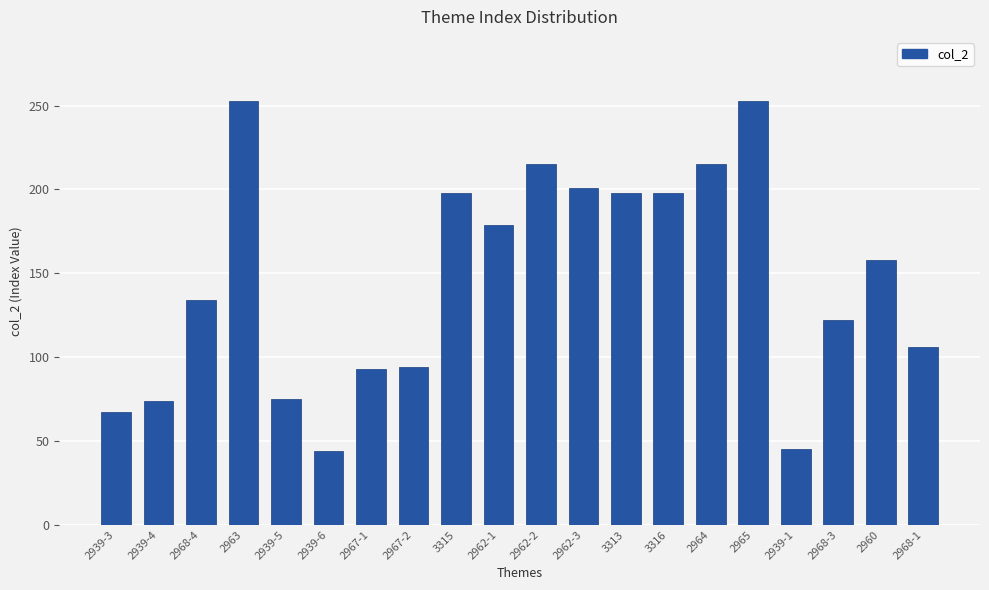

Which has a higher value, 3316 or 2962-1?

3316